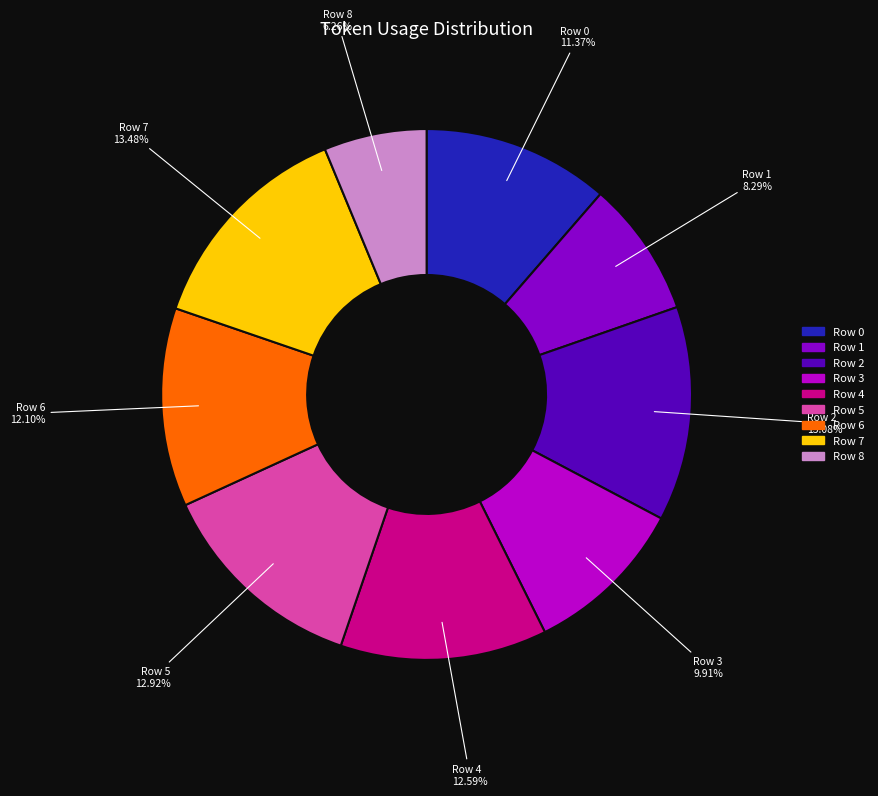

Does Row 5 account for over 50% of the chart?

No